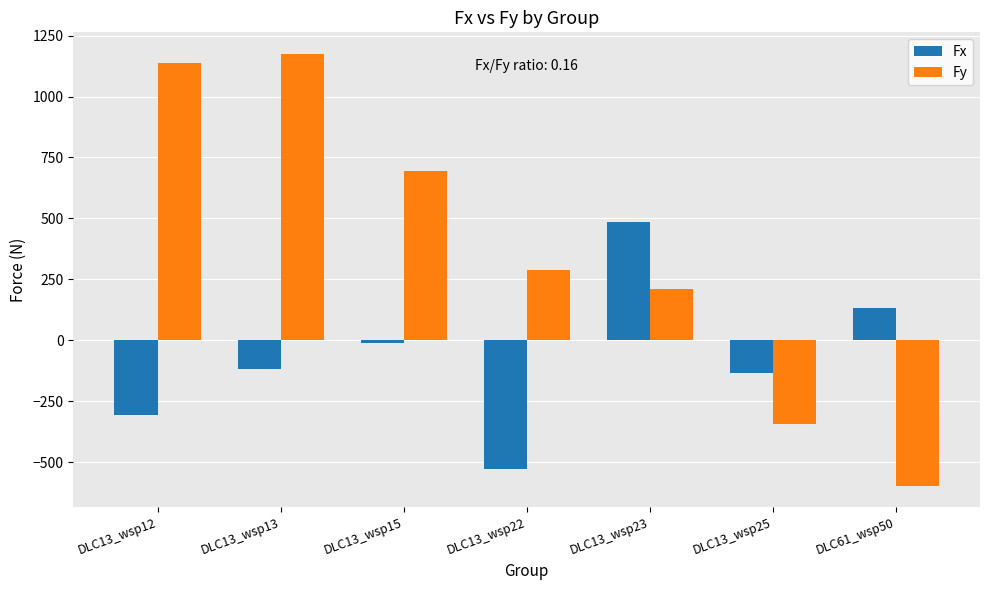

What is the difference between the highest and lowest values at DLC13_wsp22?

818.1